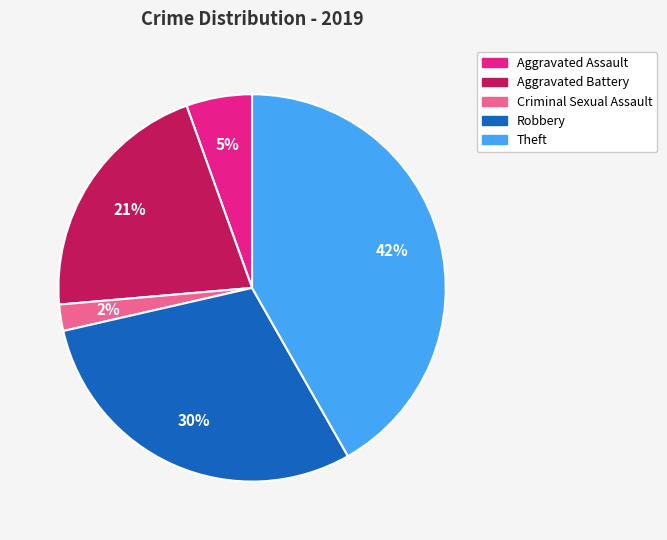

Combined, do Theft and Aggravated Battery account for over 50%?

Yes